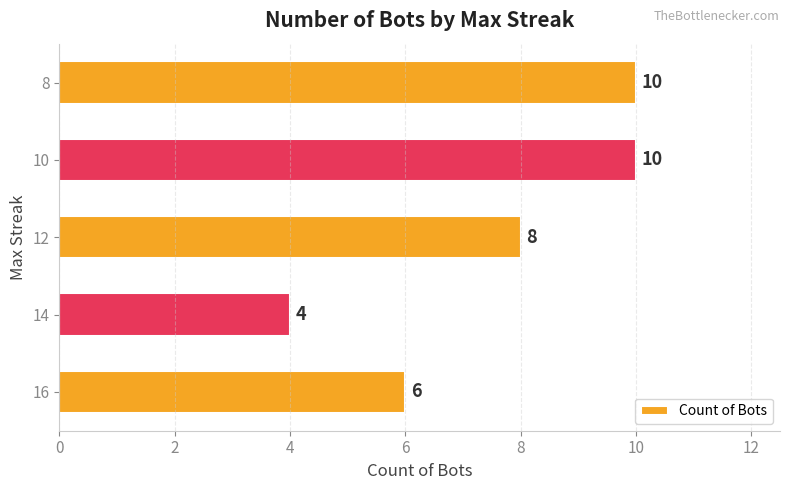

Count the number of categories in the chart.

5